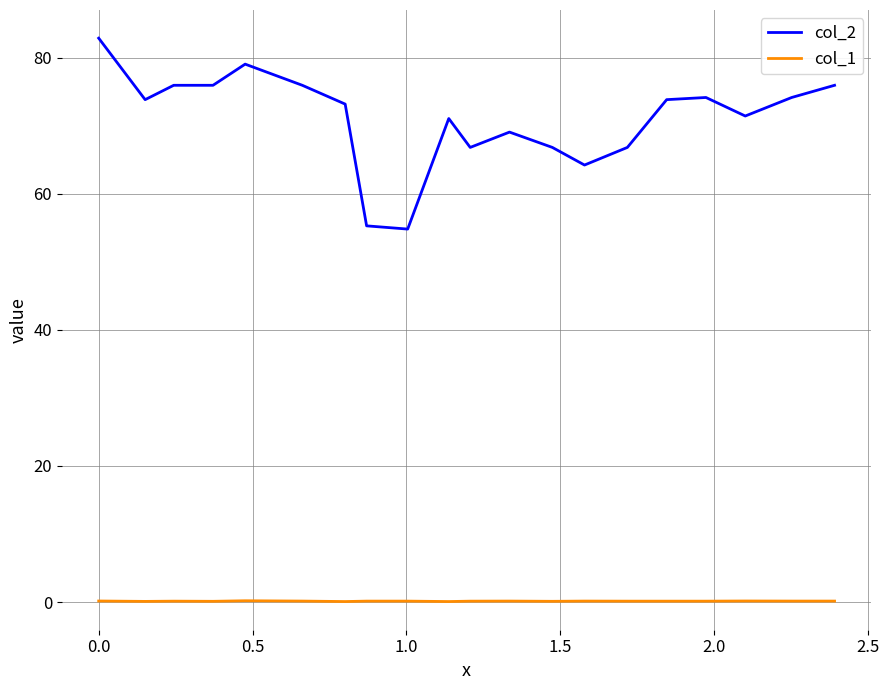

What is the maximum value shown in the chart?

82.9